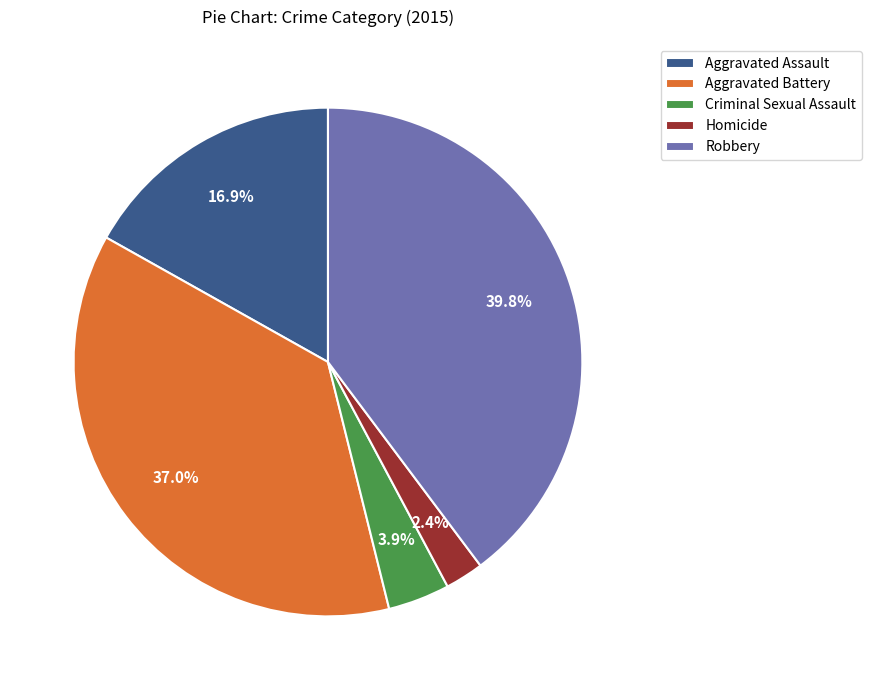

Rank the categories by value from lowest to highest.

Homicide, Criminal Sexual Assault, Aggravated Assault, Aggravated Battery, Robbery